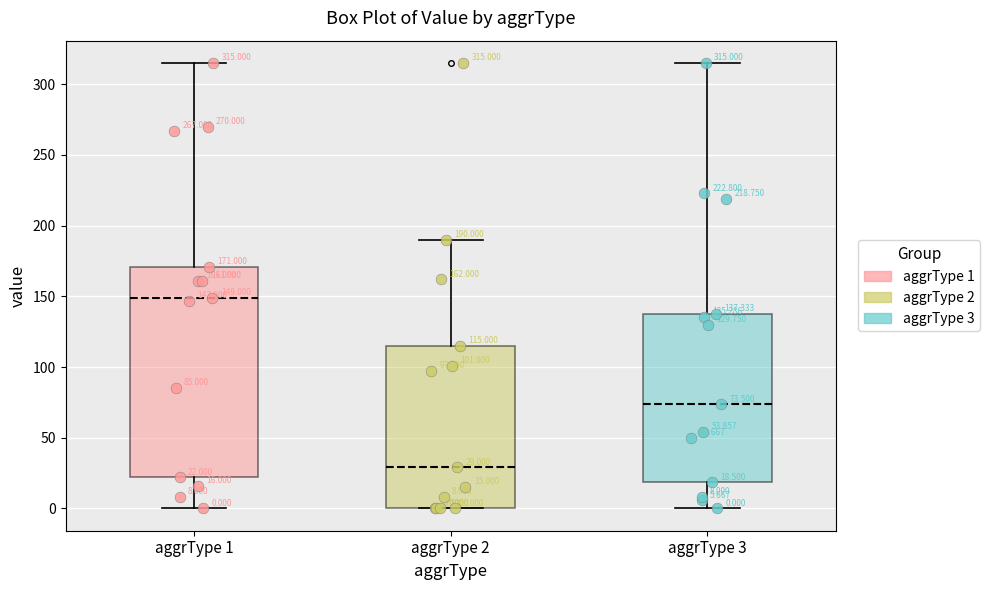

Which box has the highest median line?

aggrType 1